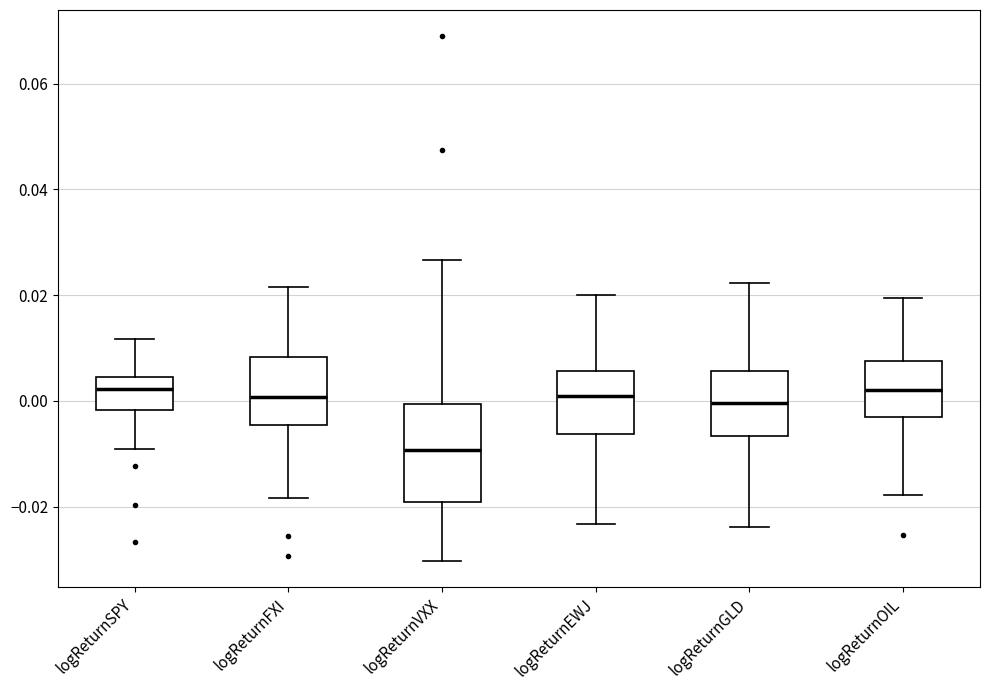

Reading left to right, read every box against the y-axis: the position of its median line, the range the box covers, and the ends of its whiskers. The values are not printed on the chart, so give them approximately, as read against the axis.

logReturnSPY: median 0.002, box -0.002 to 0.004, whiskers -0.010 to 0.012
logReturnFXI: median 0.000, box -0.004 to 0.008, whiskers -0.018 to 0.022
logReturnVXX: median -0.010, box -0.020 to 0.000, whiskers -0.030 to 0.026
logReturnEWJ: median 0.000, box -0.006 to 0.006, whiskers -0.024 to 0.020
logReturnGLD: median 0.000, box -0.006 to 0.006, whiskers -0.024 to 0.022
logReturnOIL: median 0.002, box -0.004 to 0.008, whiskers -0.018 to 0.020